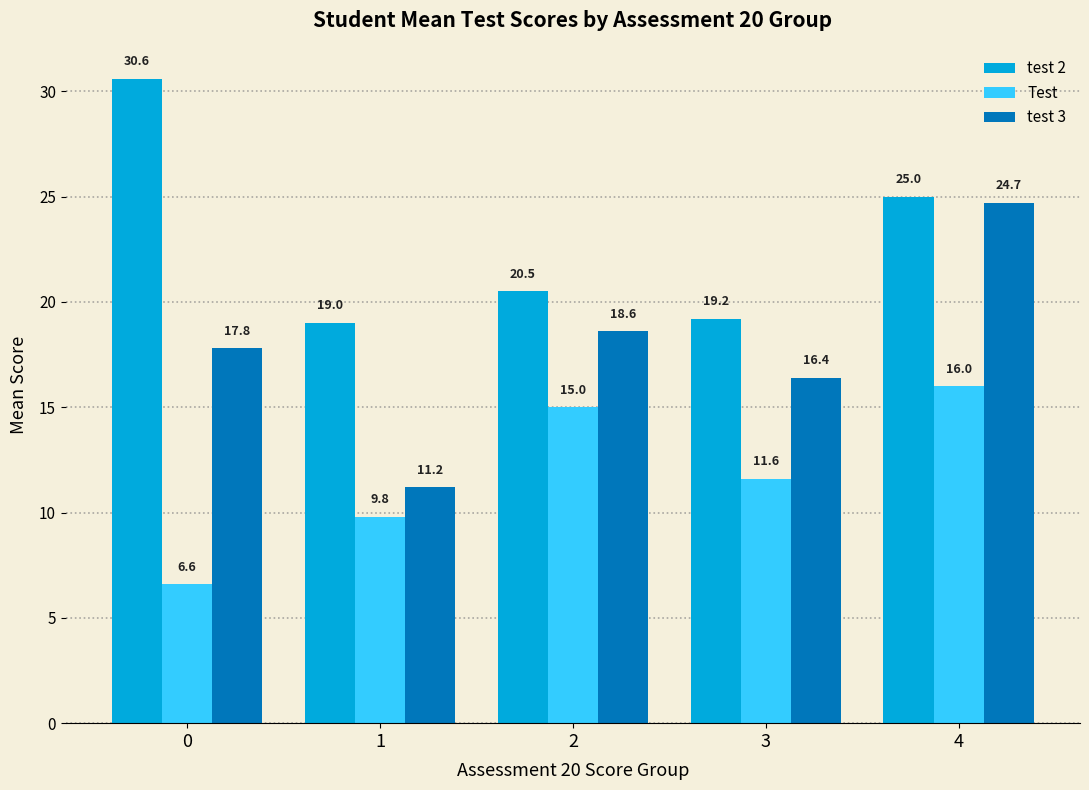

Does the chart contain any negative values?

No